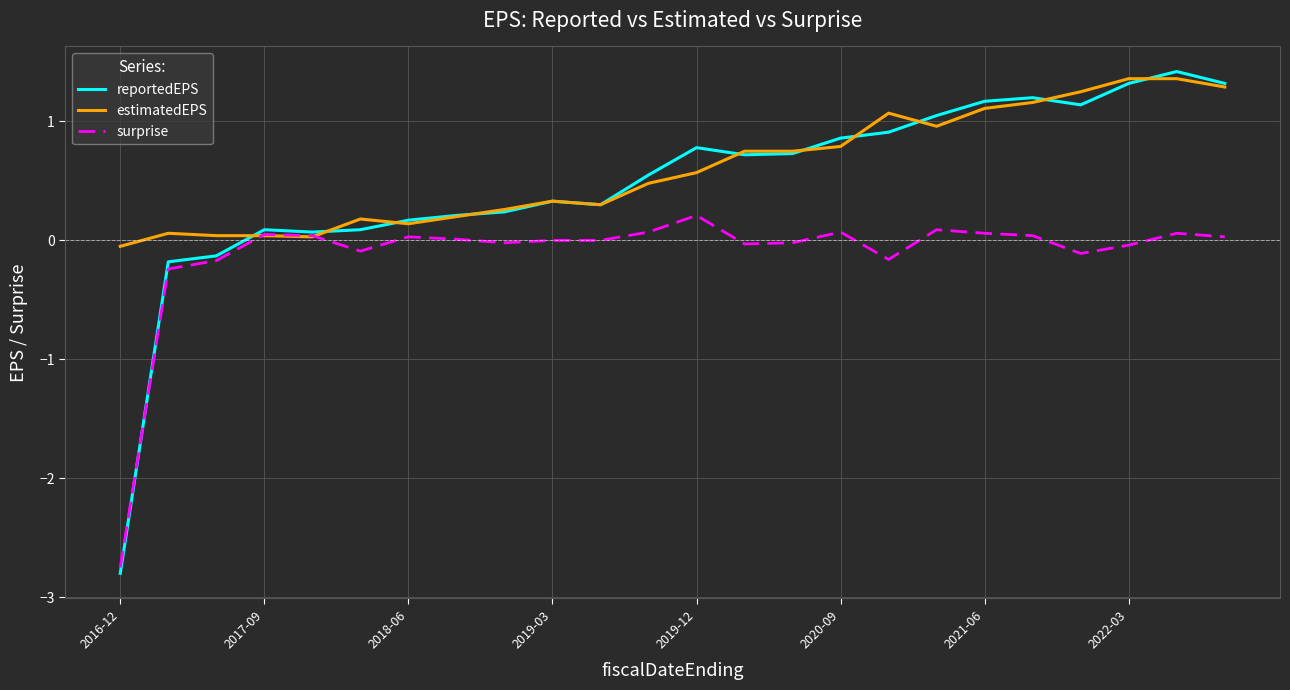

What is the greatest value displayed?

1.4